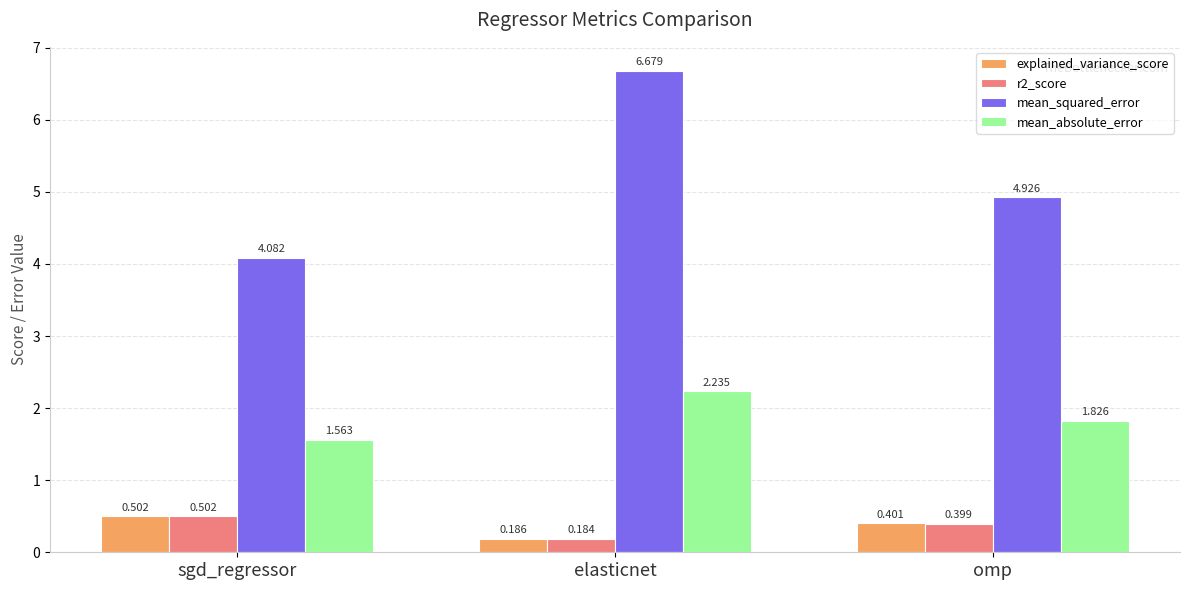

List the labels in order of r2_score value, largest first.

sgd_regressor, omp, elasticnet